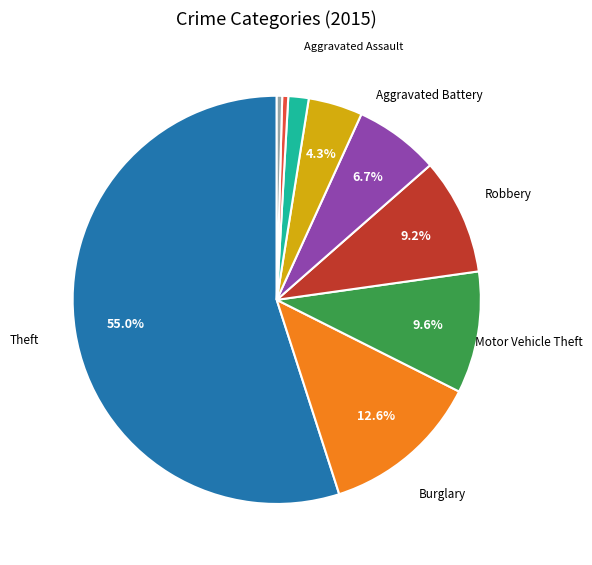

Is there any slice that represents more than half of the pie?

Yes